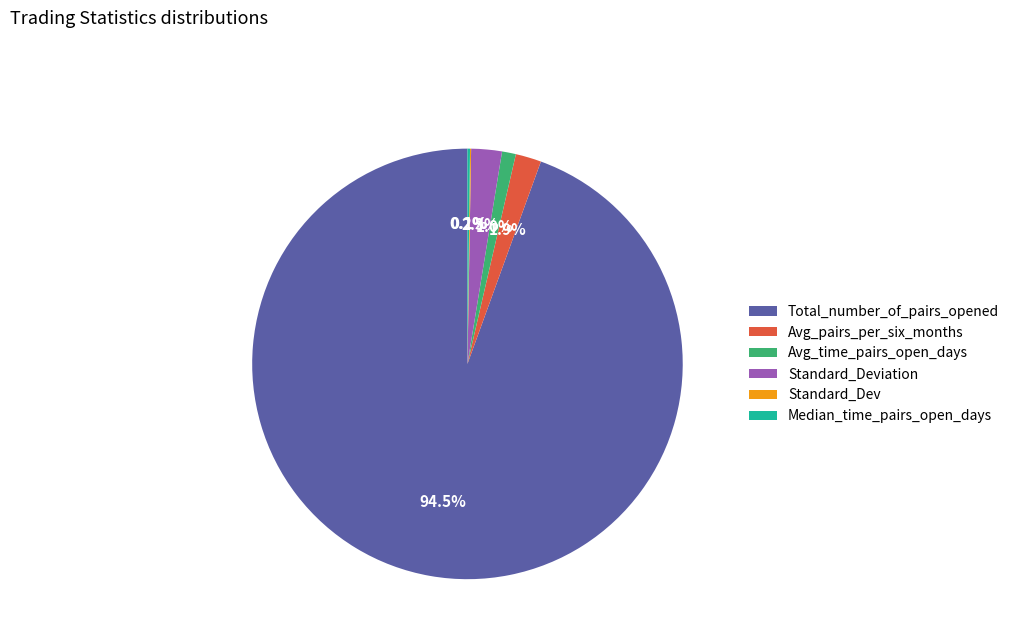

To the nearest percent, what is the difference between the largest and smallest slice percentages?

94%